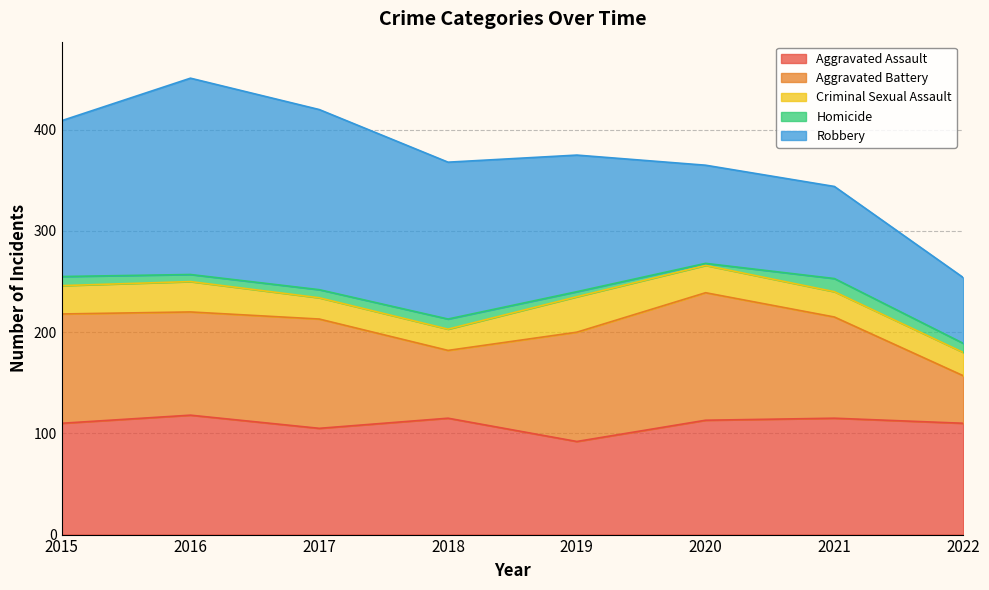

True or false: Criminal Sexual Assault has a value of 5 at 2018.

False